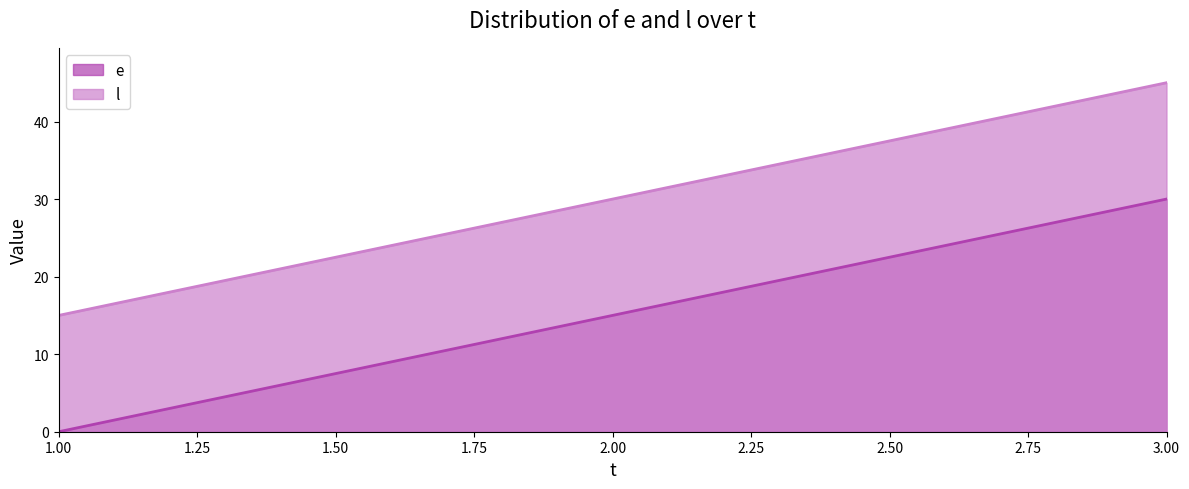

What is the sum of all l values?

90